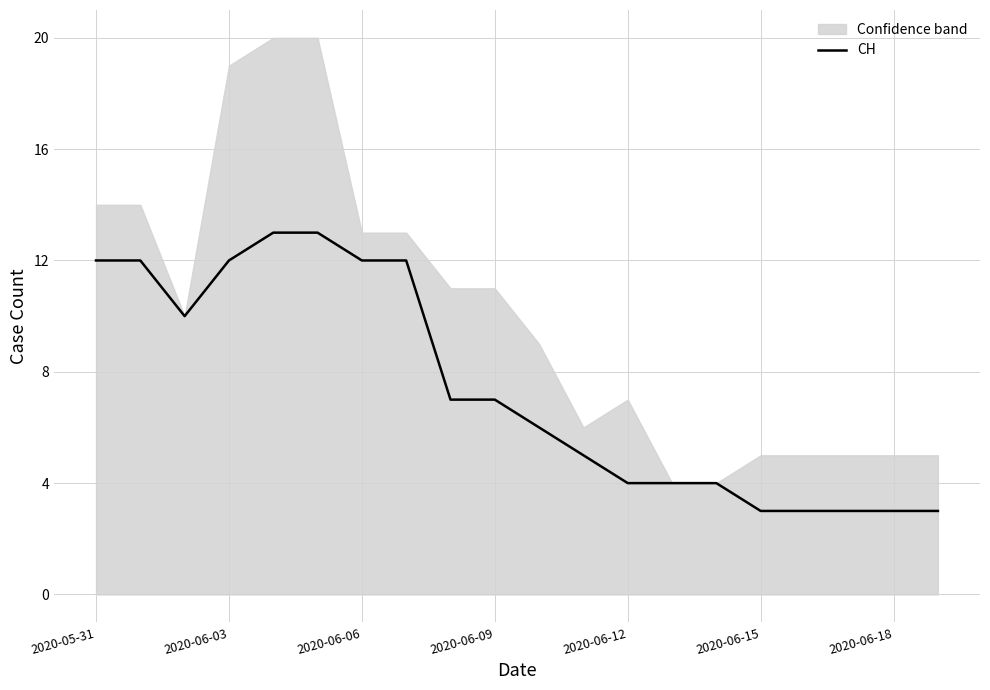

Count the values in the range 4 to 12.

13